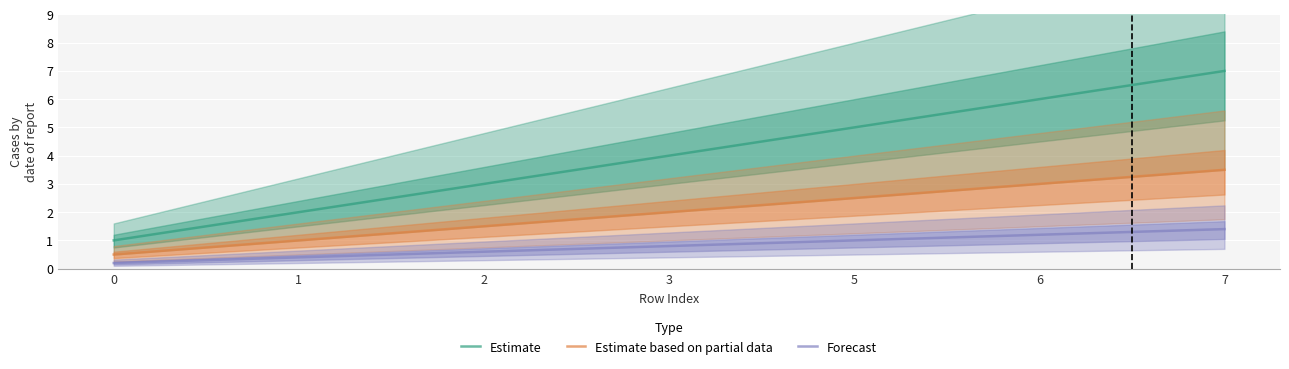

List the series in order of their peak value, highest first.

Estimate, Estimate based on partial data, Forecast